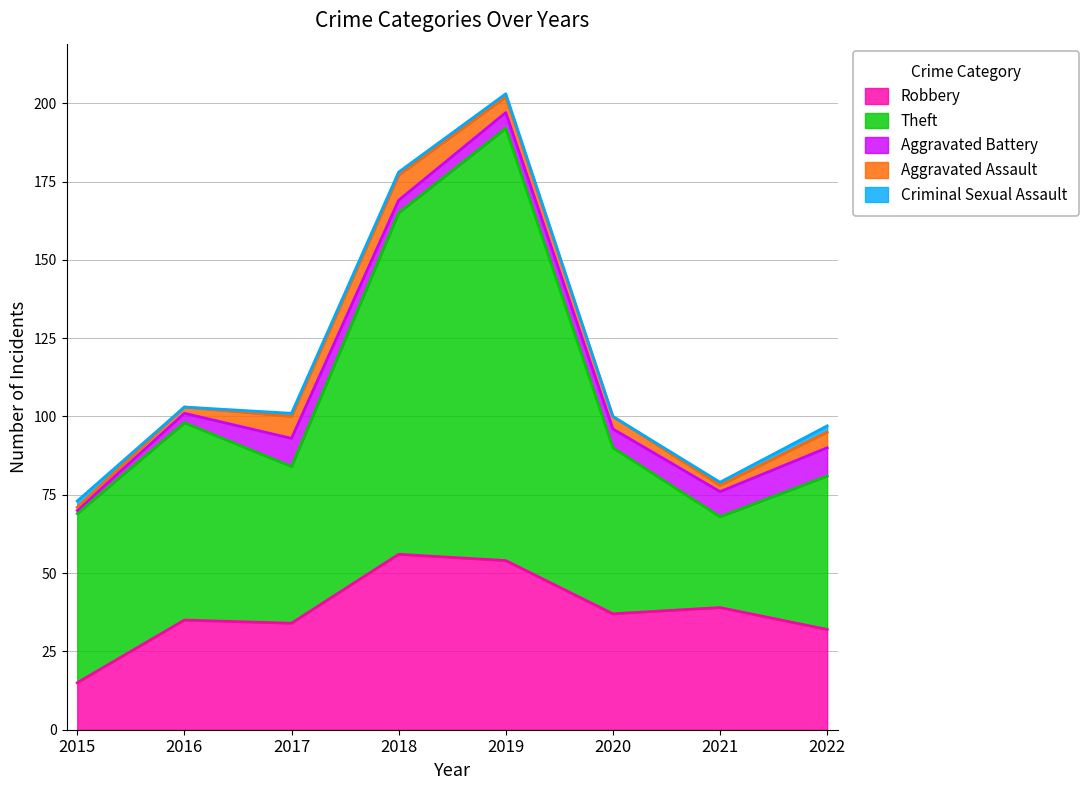

At which label is Aggravated Assault closest to 4?

2020